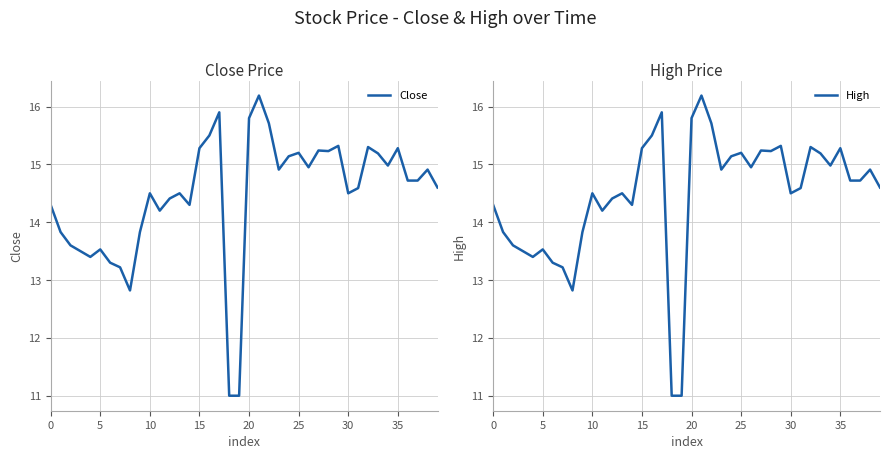

Where is the first local maximum for High?

5